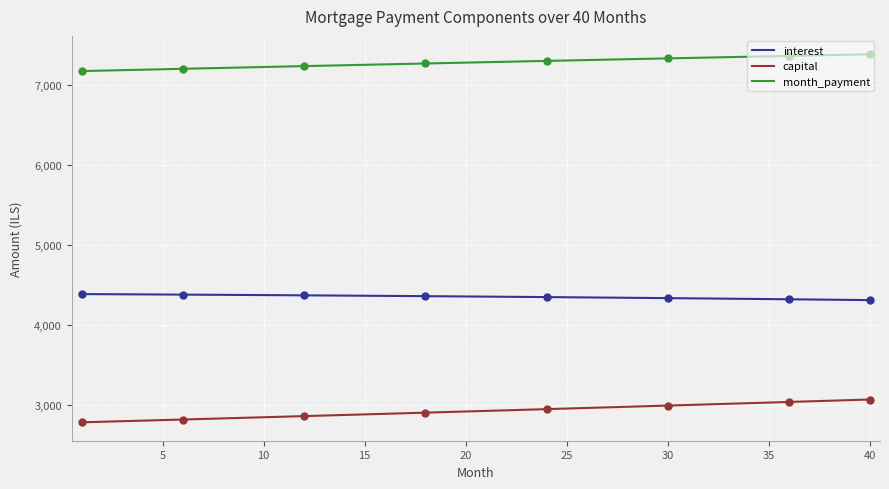

True or false: capital and interest cross at least once.

False